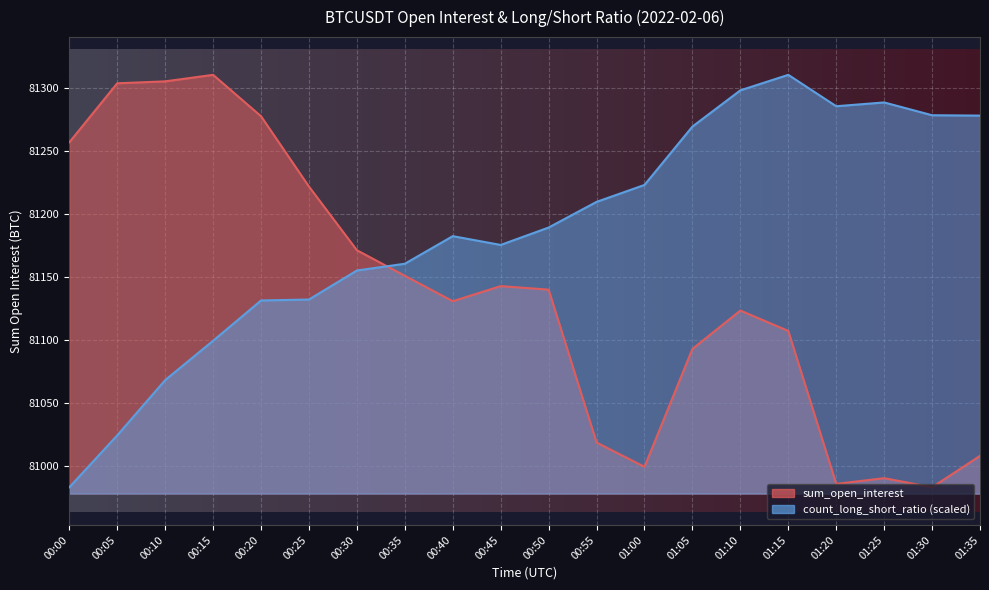

True or false: count_long_short_ratio and sum_open_interest cross at least once.

True